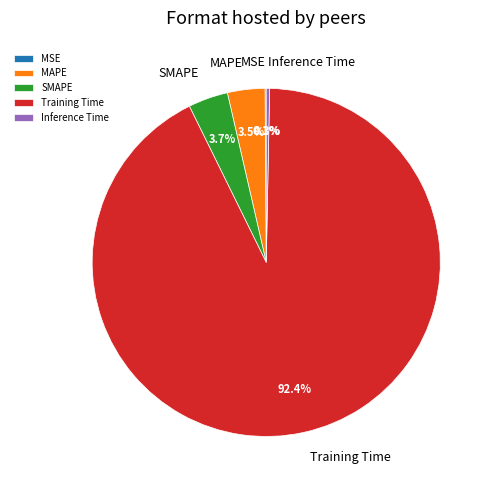

Do Inference Time and Training Time together represent more than half of the pie?

Yes